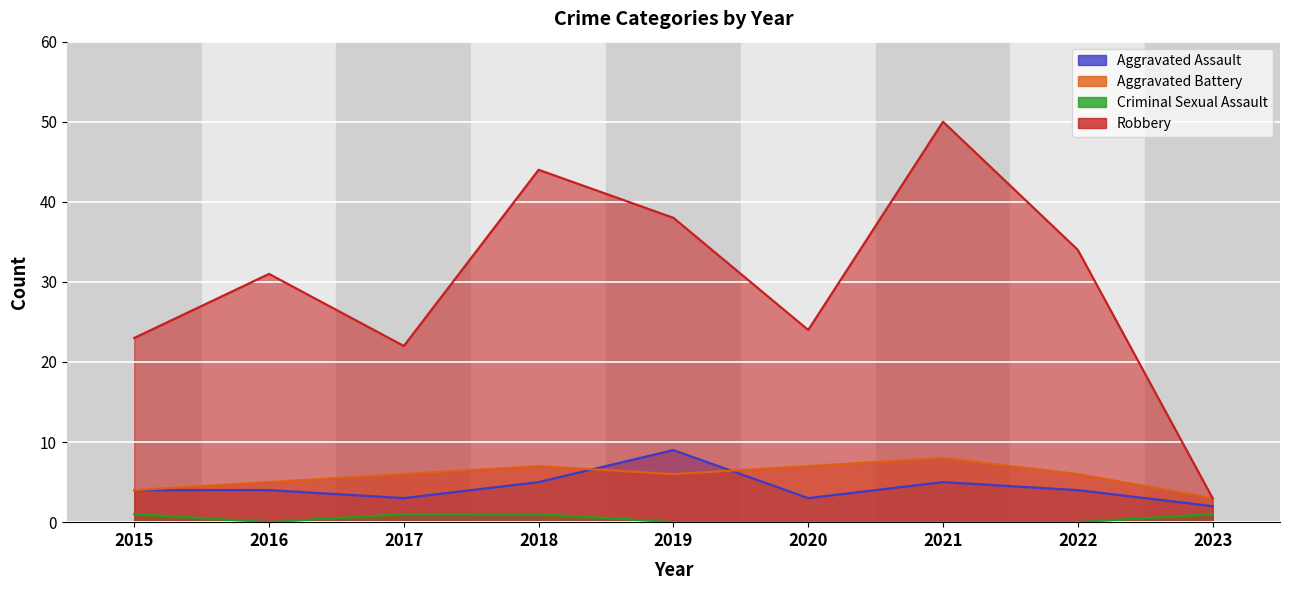

In Criminal Sexual Assault, how many points are lower than both neighbors (excluding endpoints)?

1